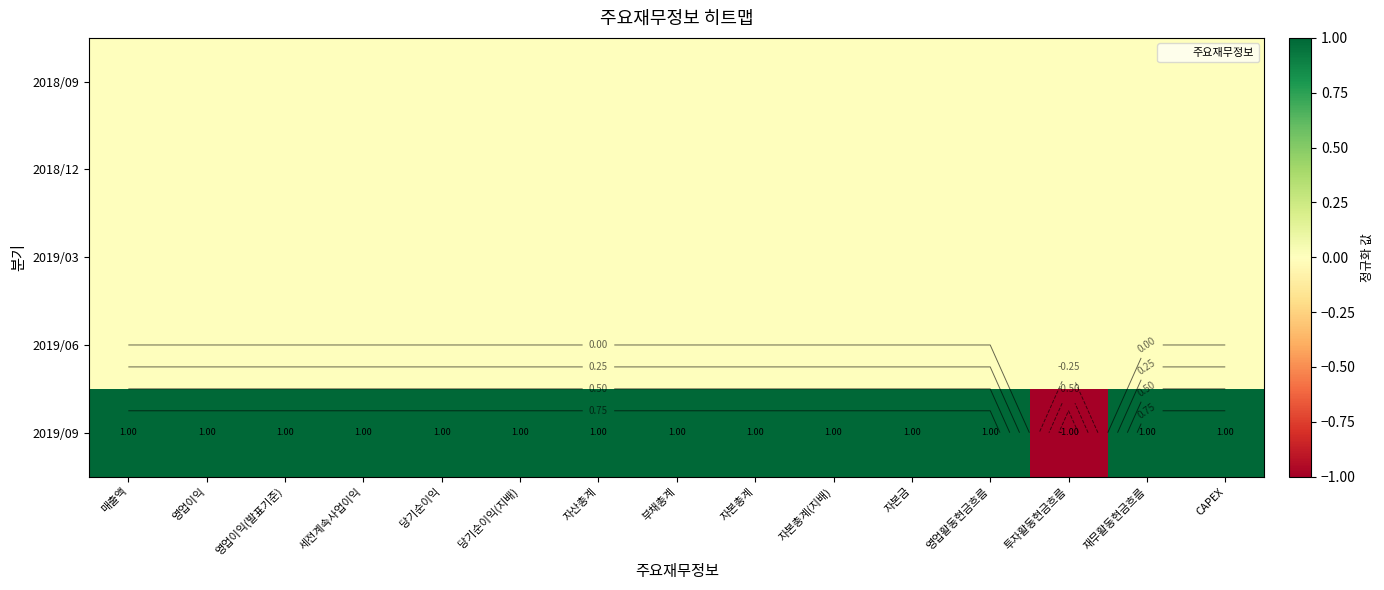

At which label is 2019/03 closest to 0?

매출액